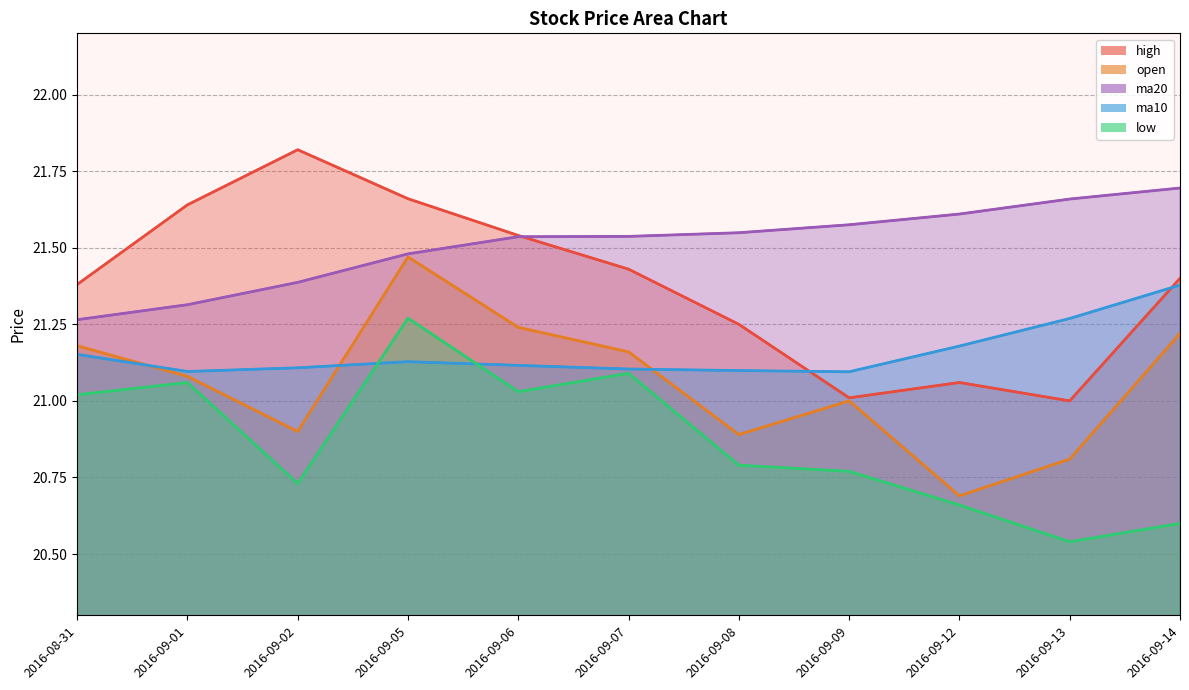

What is the label of the 4th point from the left?

2016-09-05